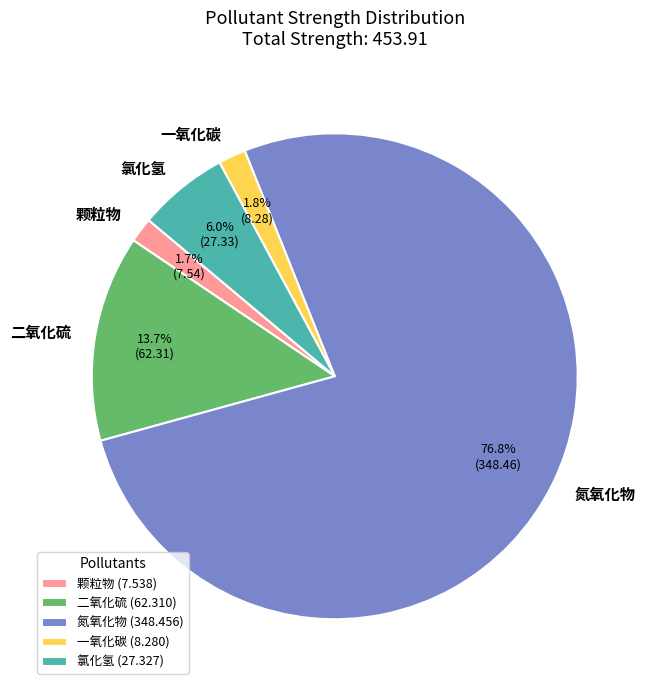

To the nearest percent, what is the difference between the largest and smallest slice percentages?

75%